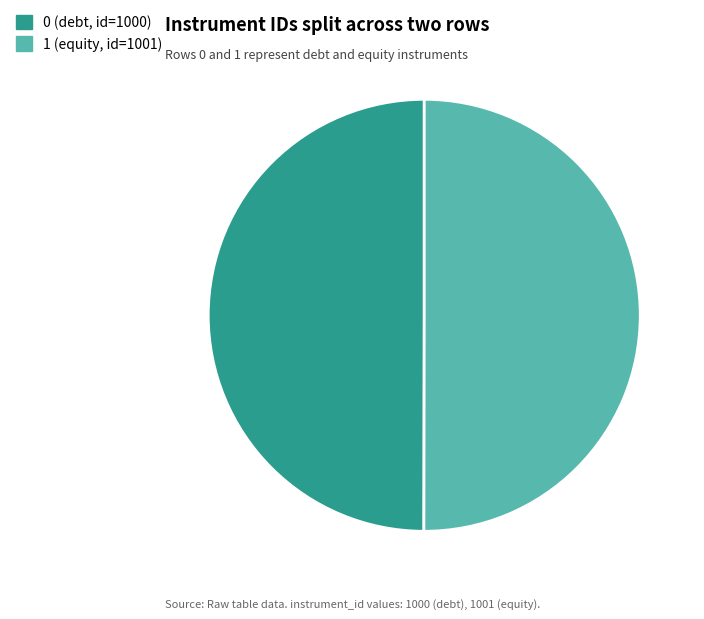

The 1 (equity, id=1001) slice represents 37% of the pie. True or false?

False